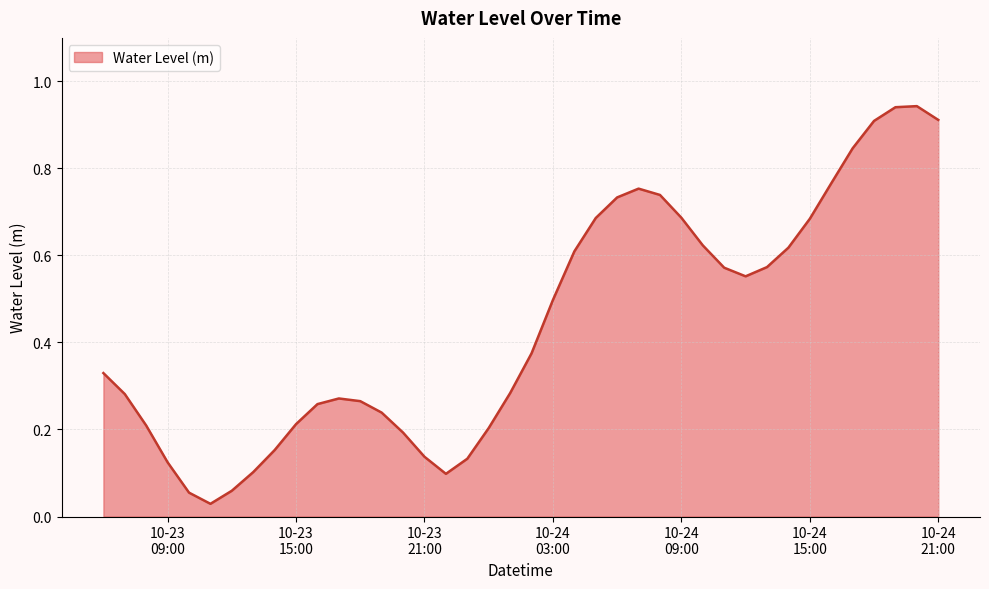

What is the difference between the maximum and minimum values?

0.9